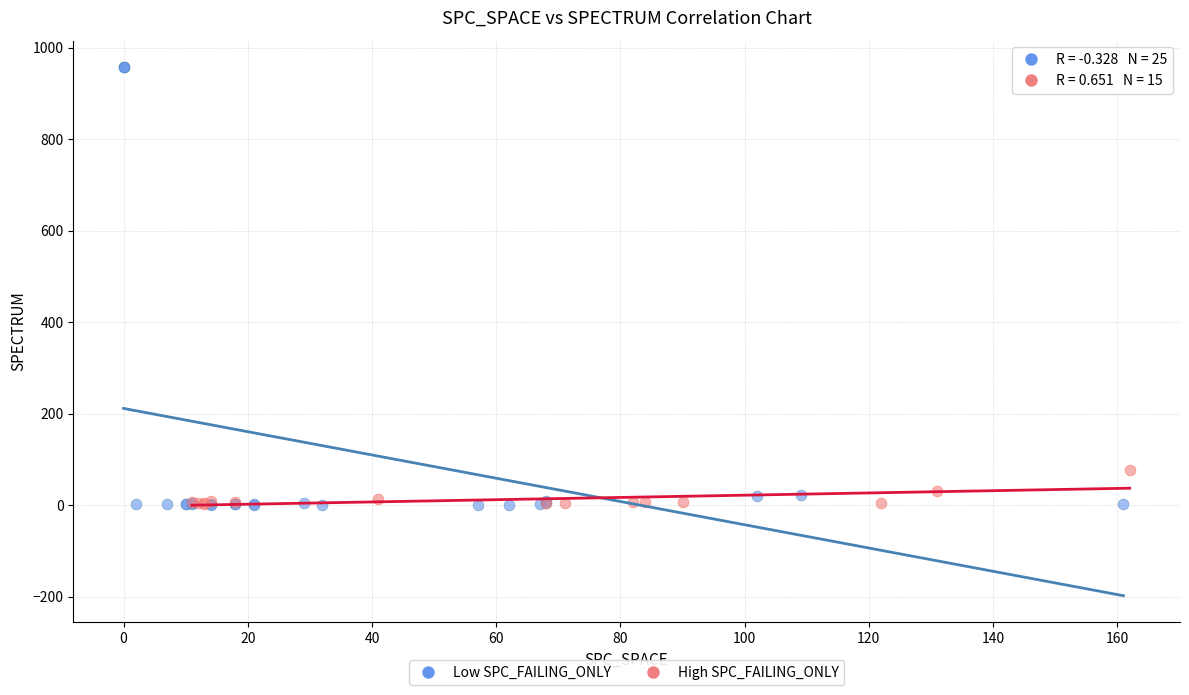

Which series contains the highest Y value?

Low SPC_FAILING_ONLY